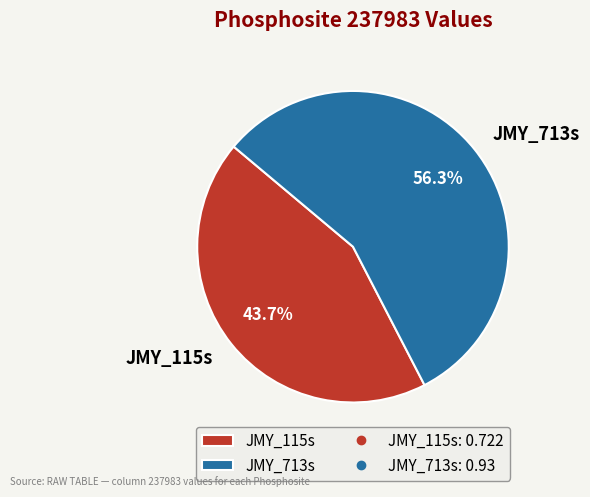

To the nearest percent, what is the average slice percentage?

50%